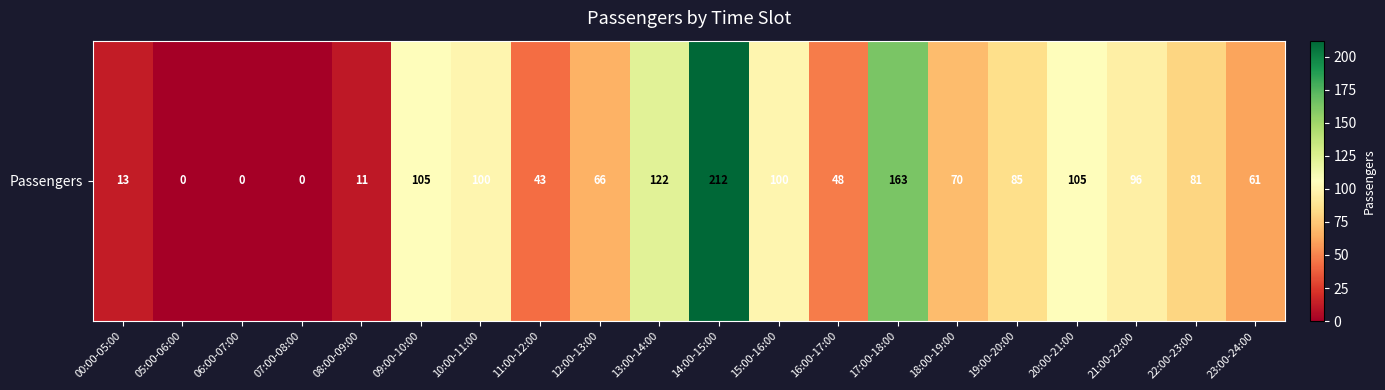

Is it true that the value at 23:00-24:00 is 36?

False